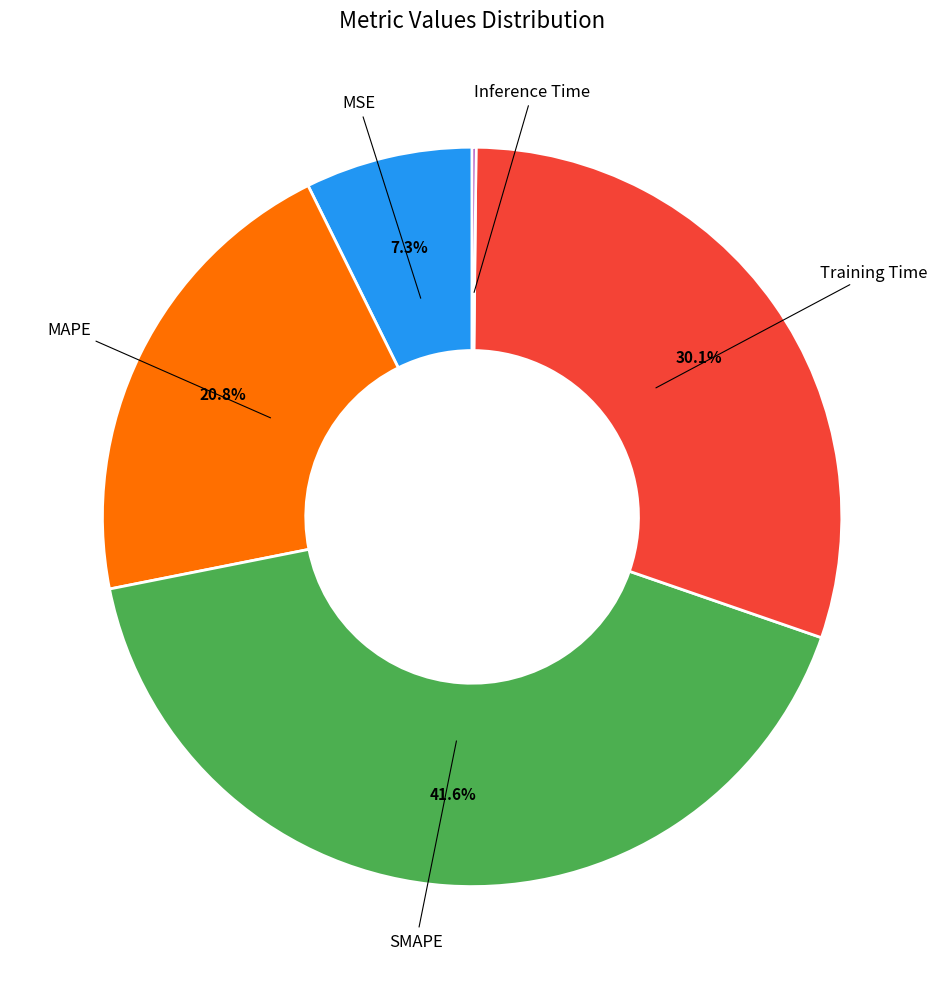

Is there any slice that represents more than half of the pie?

No